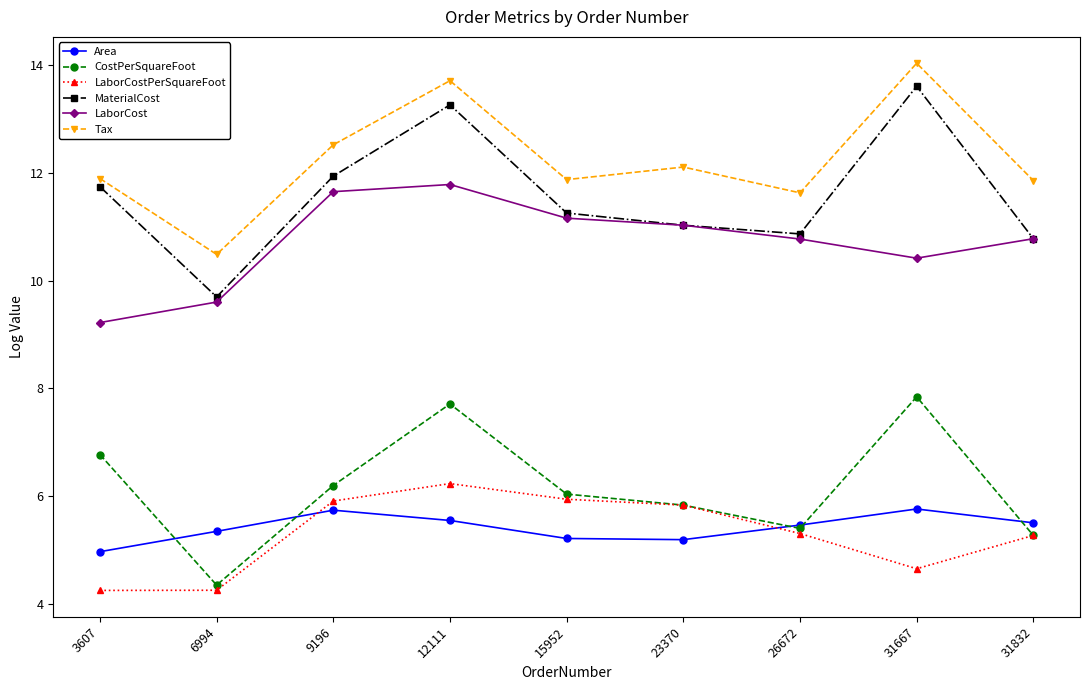

The Tax series shows 11.9 at 3607. True or false?

True